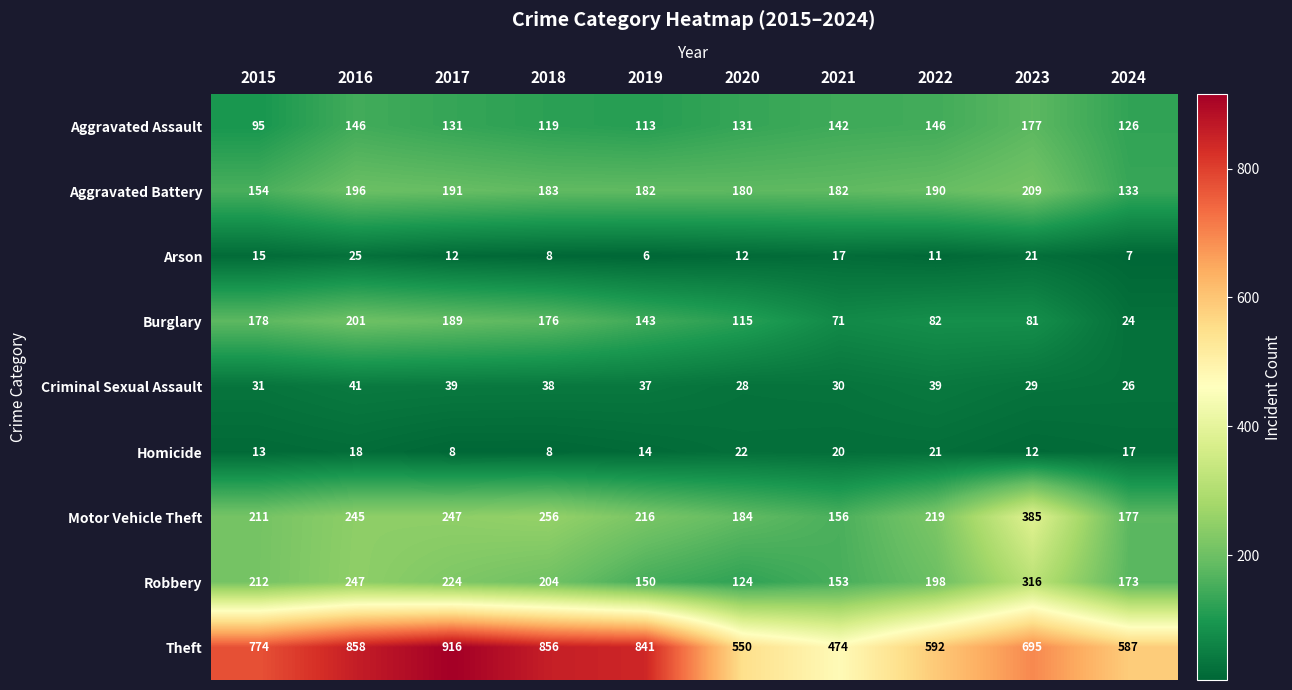

Which series has the largest total across all categories?

Theft